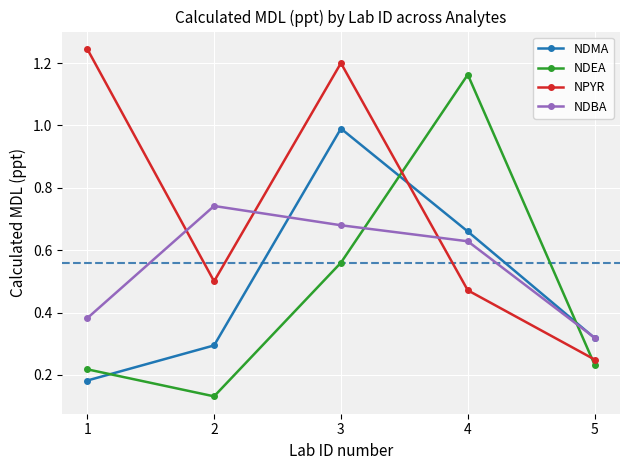

What is the sum of all NDMA values?

2.4